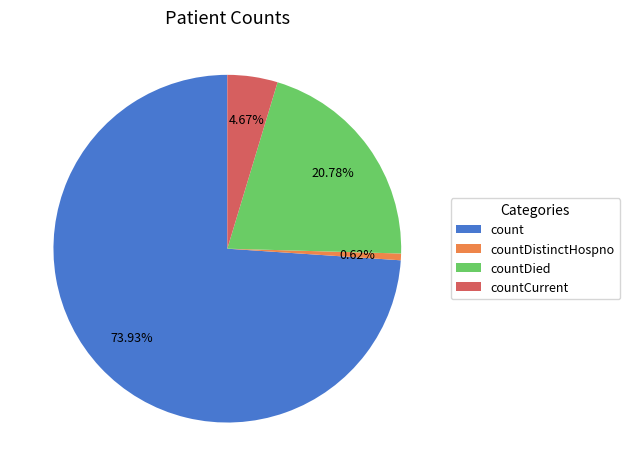

Do count and countDistinctHospno together represent more than half of the pie?

Yes